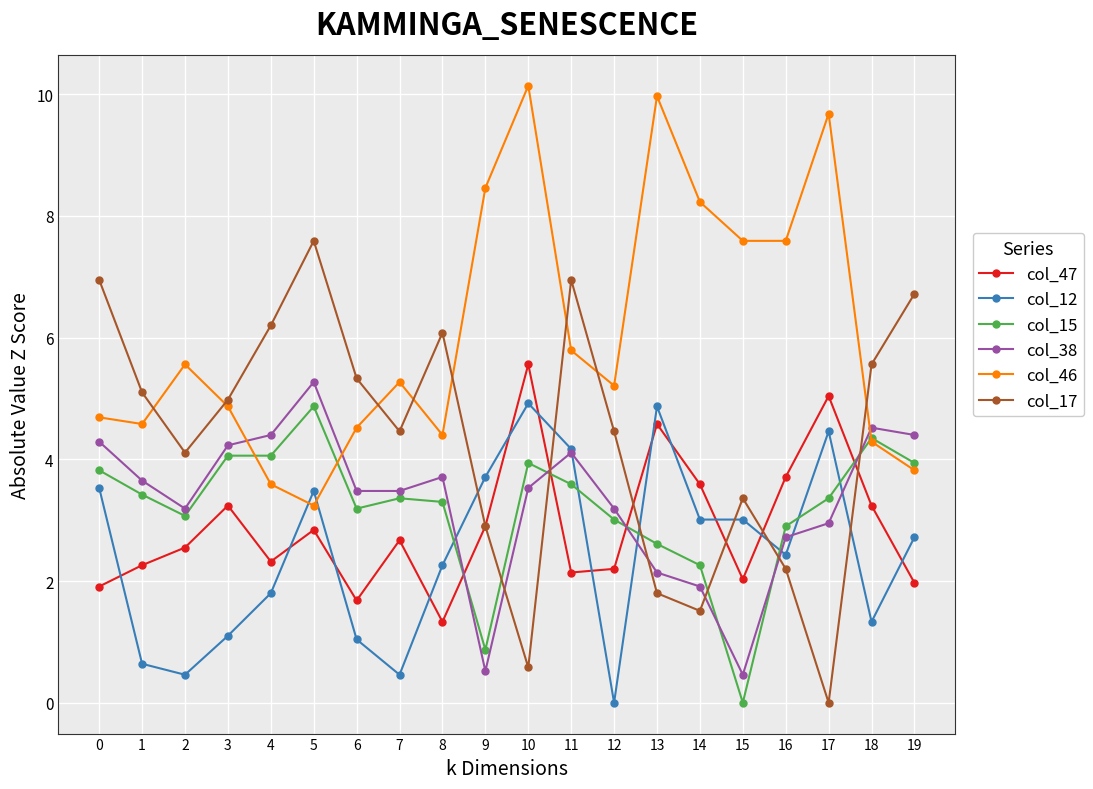

True or false: col_17 has a value of 0.6 at 10.

True